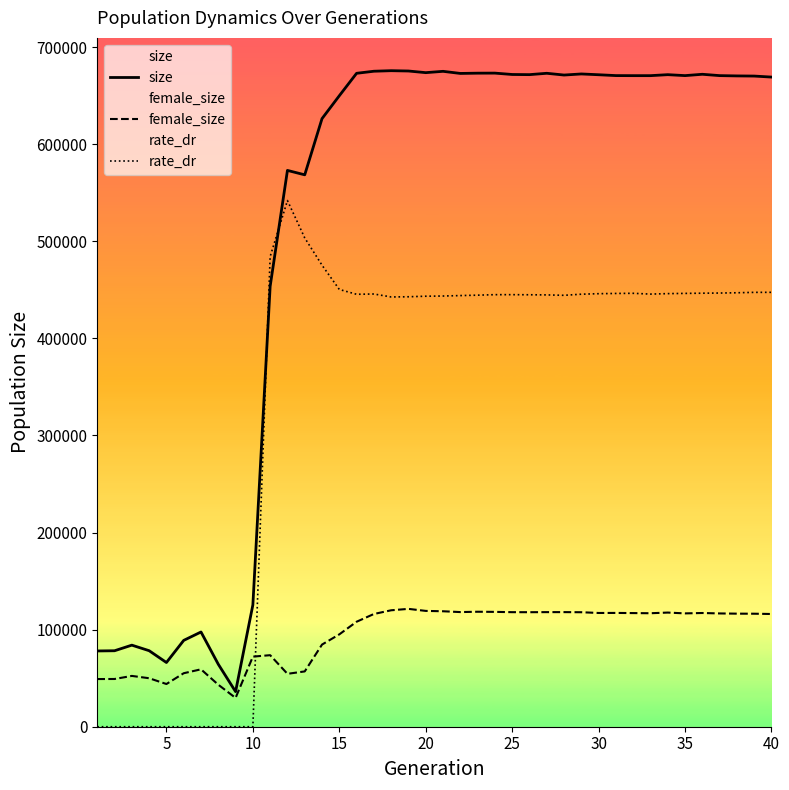

What is the greatest value displayed?

675793.0